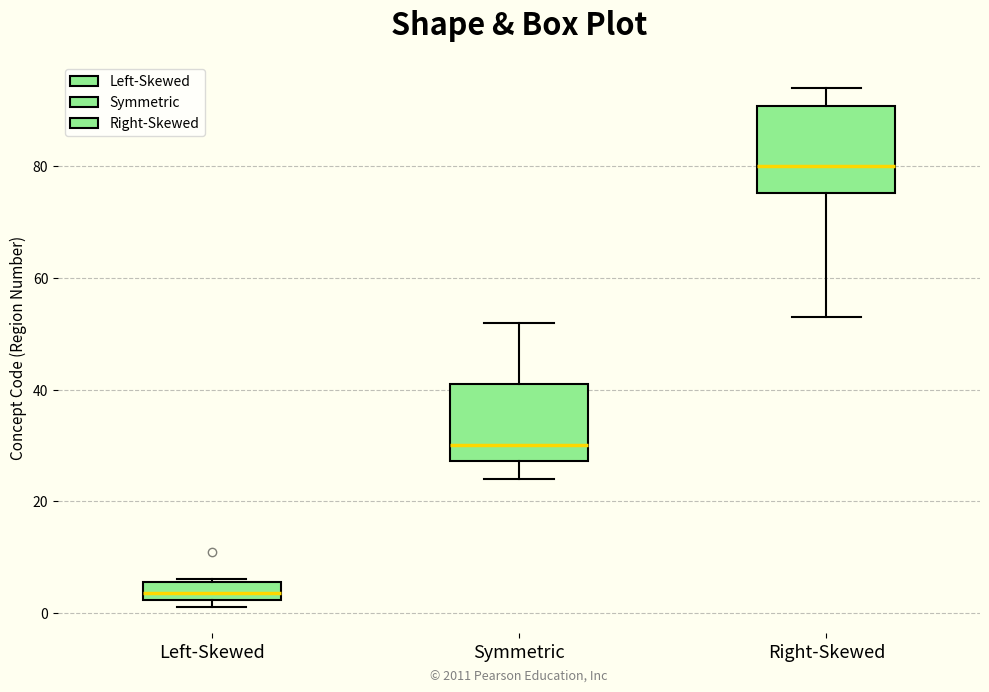

Which box has the lowest median line?

Left-Skewed